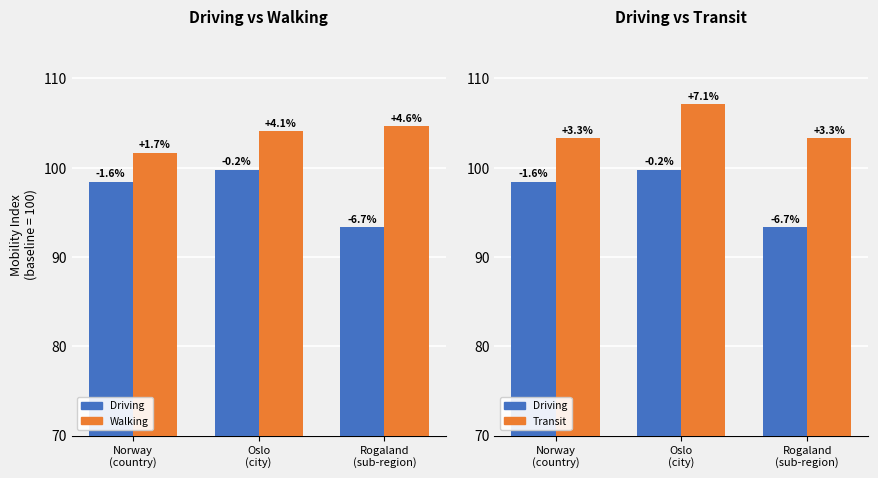

What is the label of the 3rd bar from the left?

Rogaland
(sub-region)